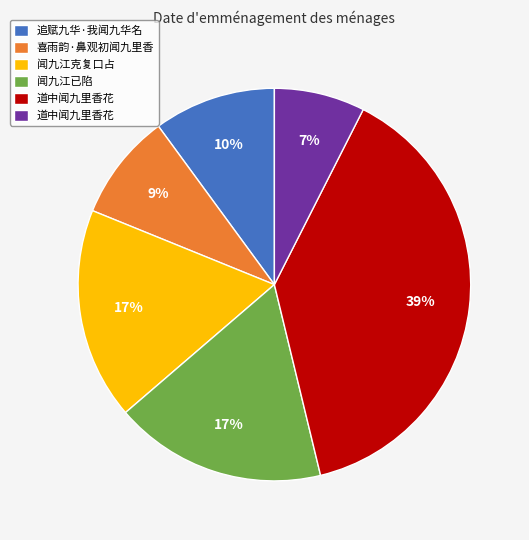

Is there any slice that represents more than half of the pie?

No